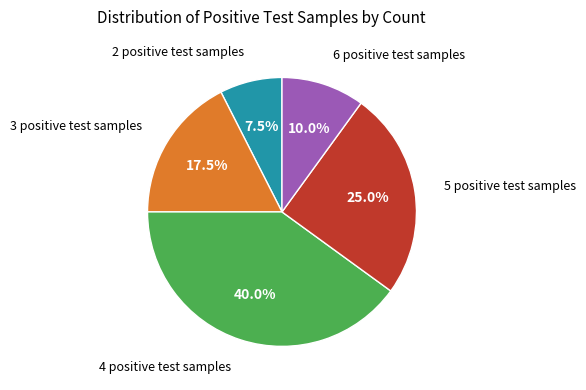

Is there any slice that represents more than half of the pie?

No